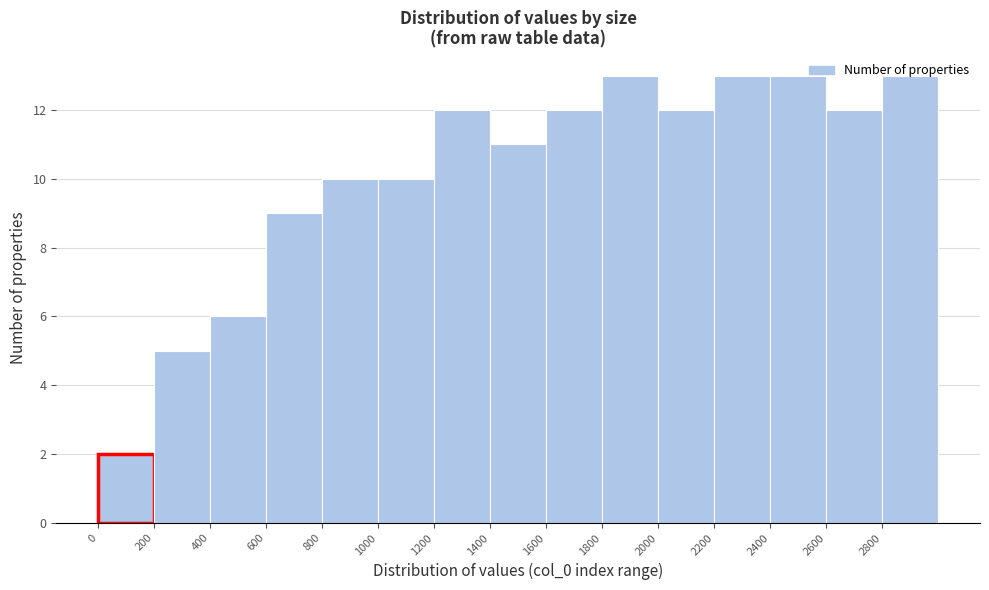

Reading left to right, transcribe this chart: for each bar, give the range it covers on the x-axis and its height. The values are not printed on the chart, so give them approximately, as read against the axis.

0 to 200: 2
200 to 400: 5
400 to 600: 6
600 to 800: 9
800 to 1000: 10
1000 to 1200: 10
1200 to 1400: 12
1400 to 1600: 11
1600 to 1800: 12
1800 to 2000: 13
2000 to 2200: 12
2200 to 2400: 13
2400 to 2600: 13
2600 to 2800: 12
2800 to 3000: 13